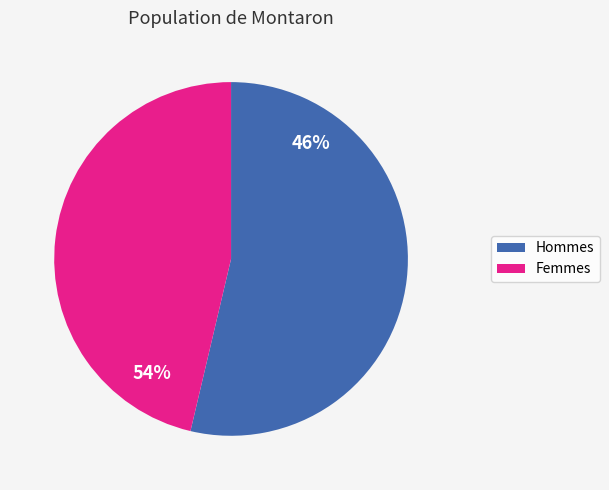

Is 8 the majority of the pie?

No